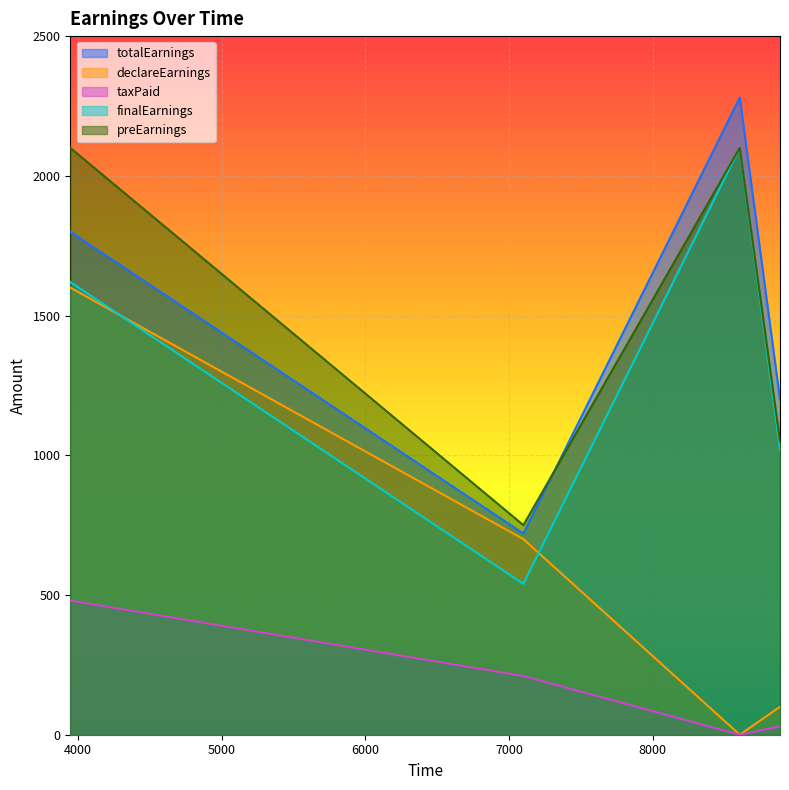

What is the maximum value for declareEarnings?

1600